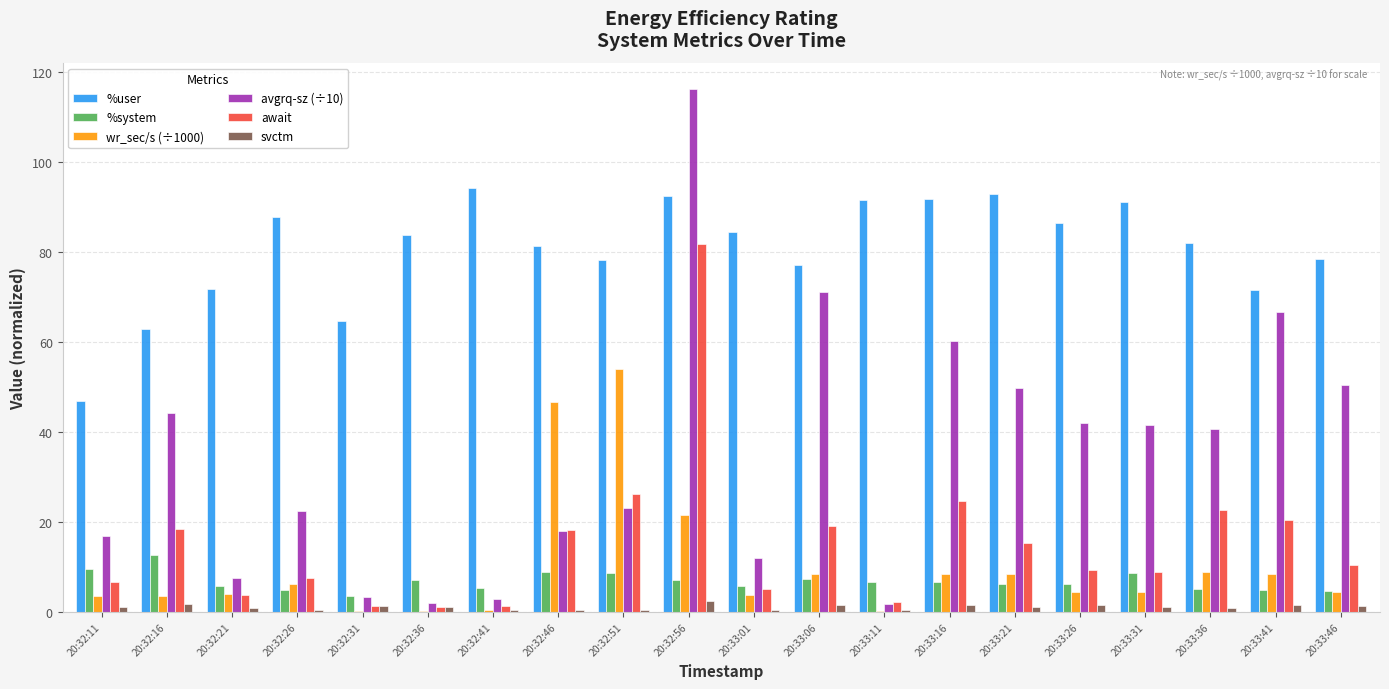

What is the maximum value for wr_sec/s (÷1000)?

54.0